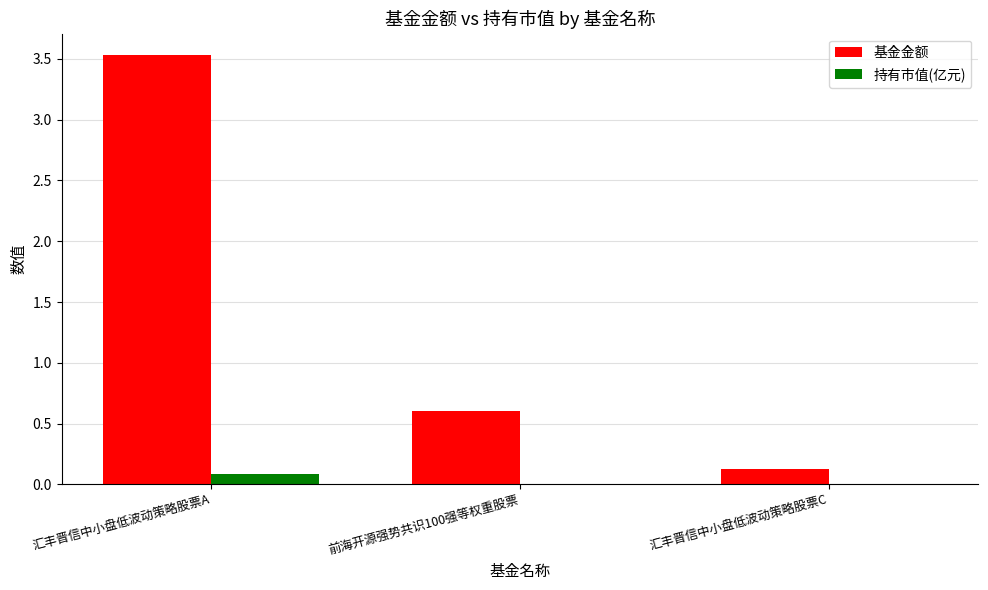

What value does the 基金金额 series have at 汇丰晋信中小盘低波动策略股票A?

3.5